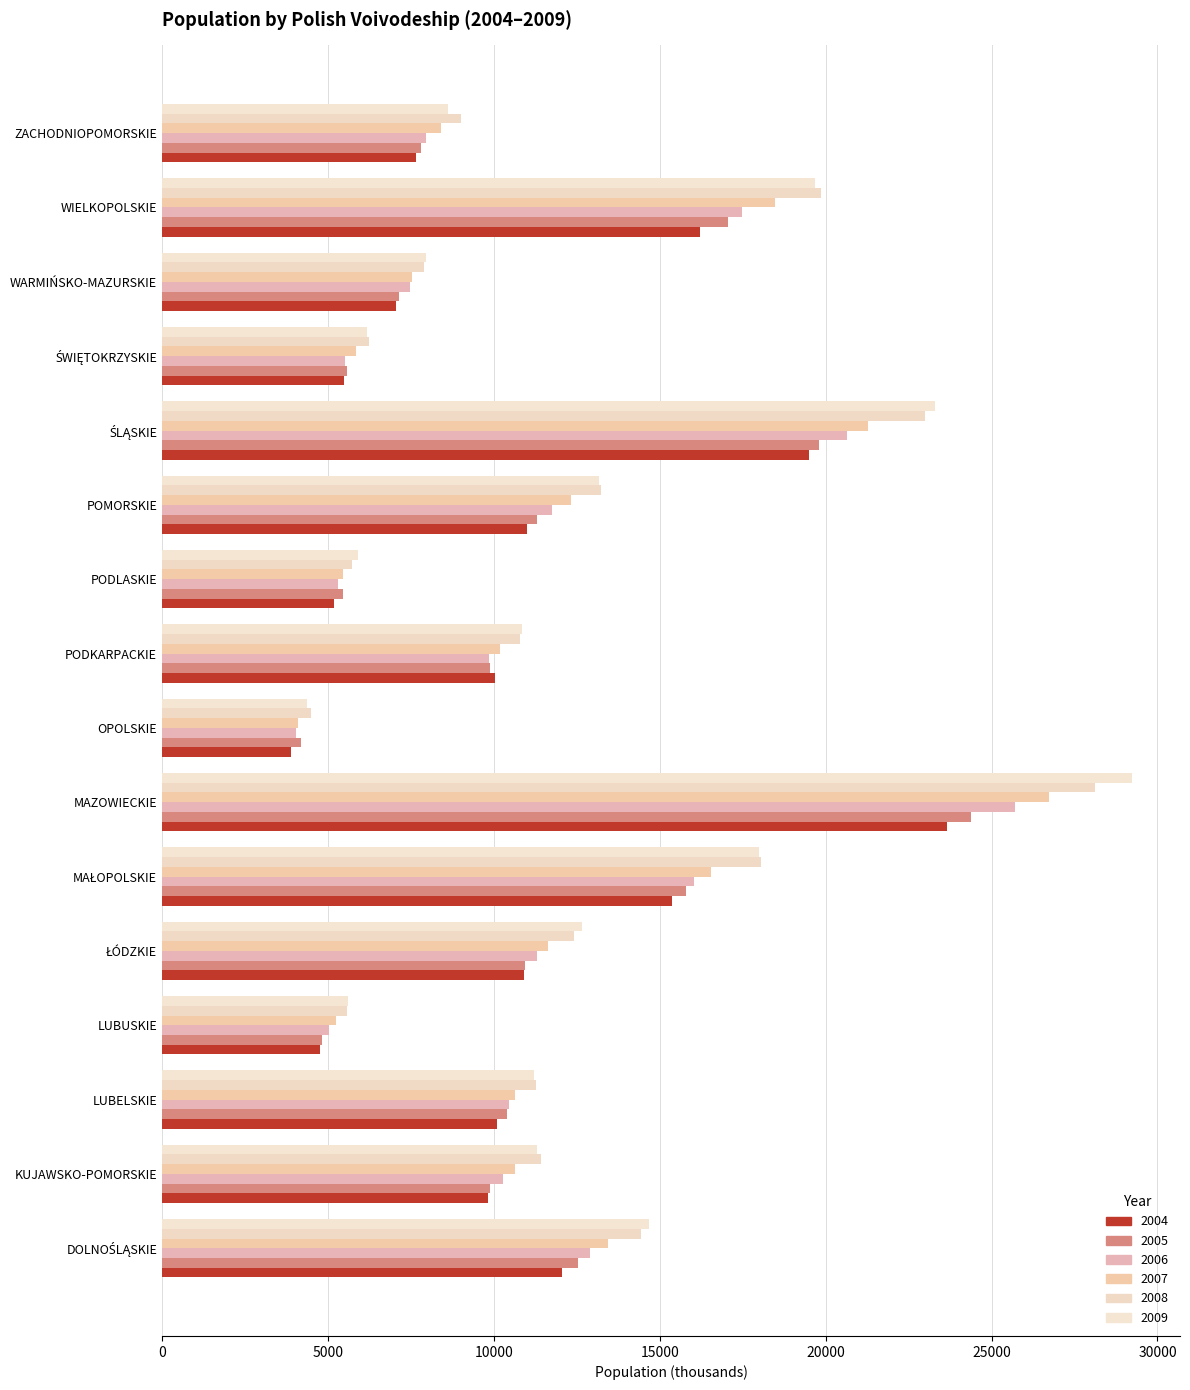

What is the highest value of the 2006 series?

25702